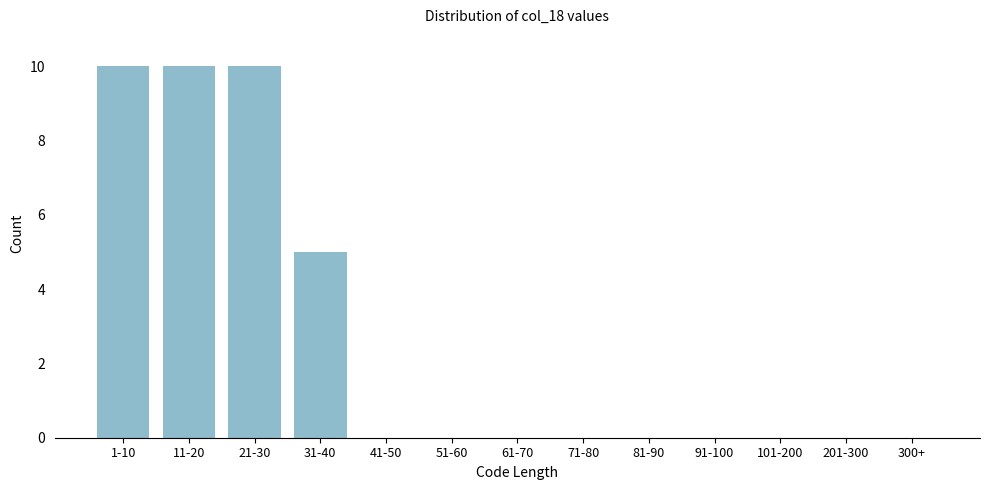

Reading left to right, transcribe all the data shown in this chart.

1-10=10	11-20=10	21-30=10	31-40=5	41-50=0	51-60=0	61-70=0	71-80=0	81-90=0	91-100=0	101-200=0	201-300=0	300+=0